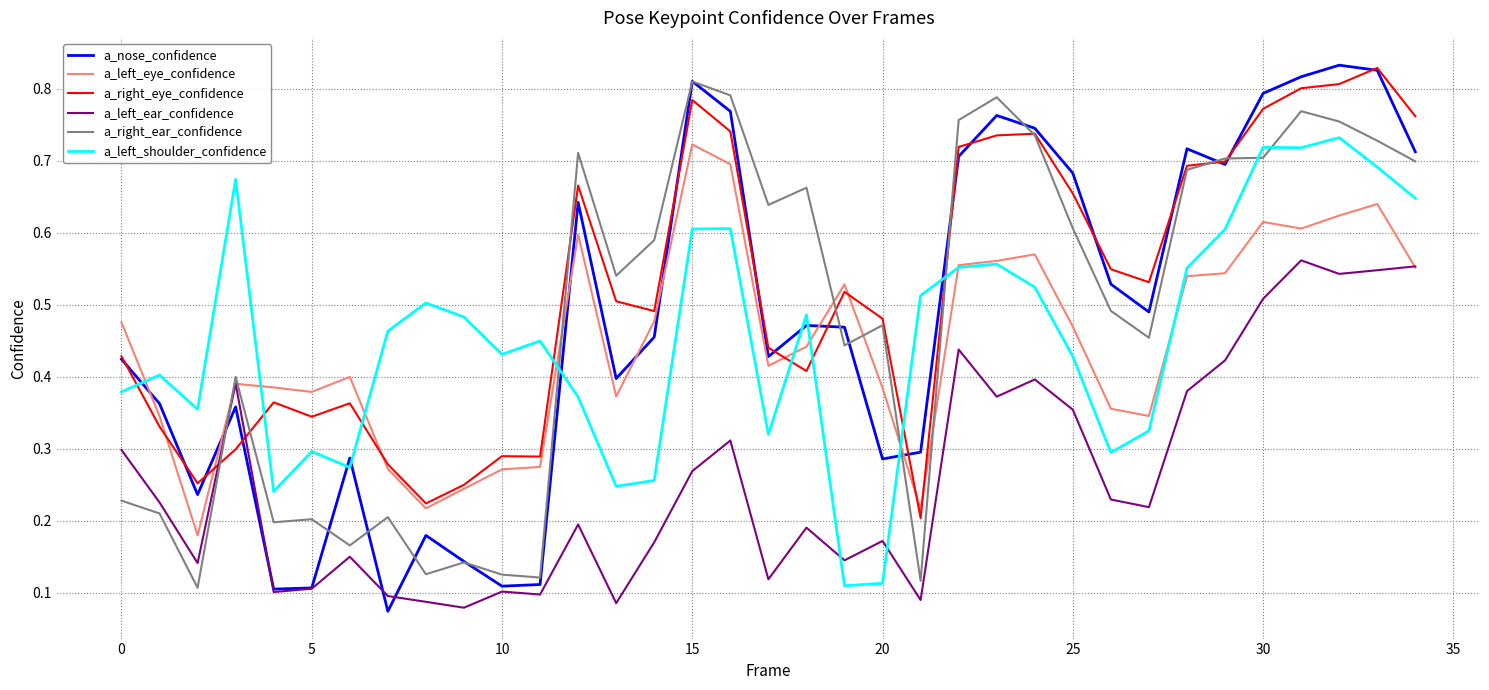

After their last crossing, which series has the higher values: a_left_shoulder_confidence or a_nose_confidence?

a_nose_confidence